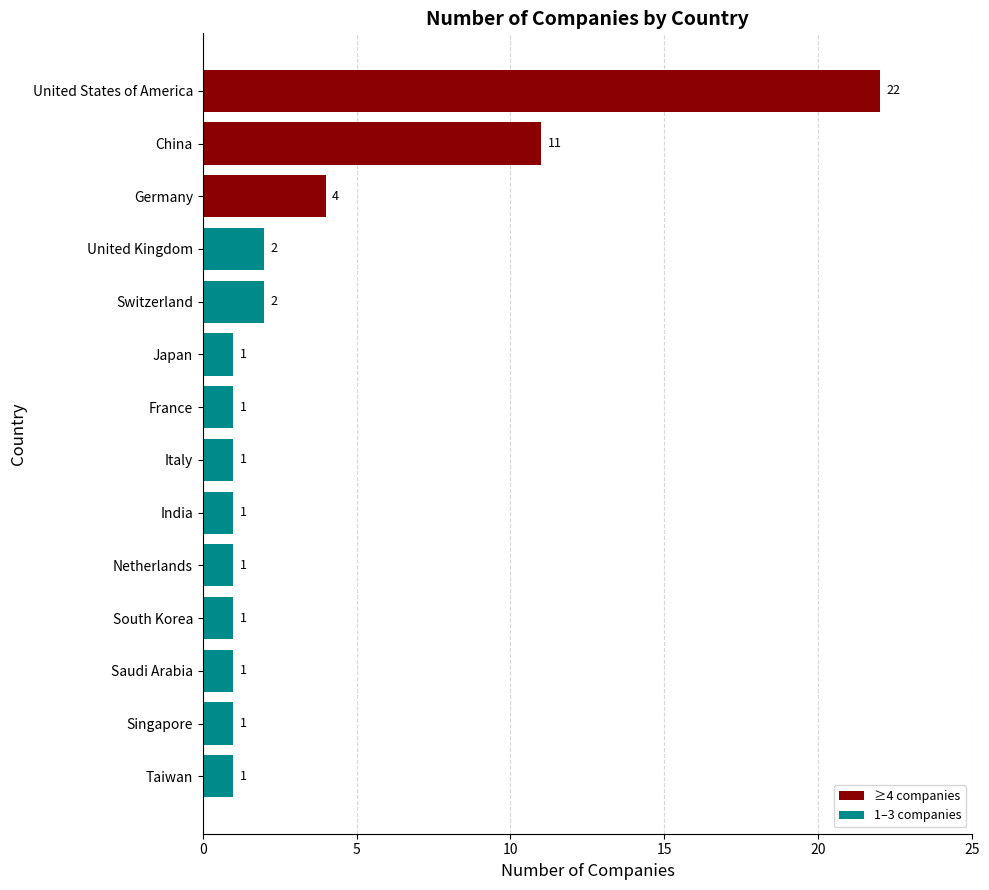

What is the sum of all values?

50